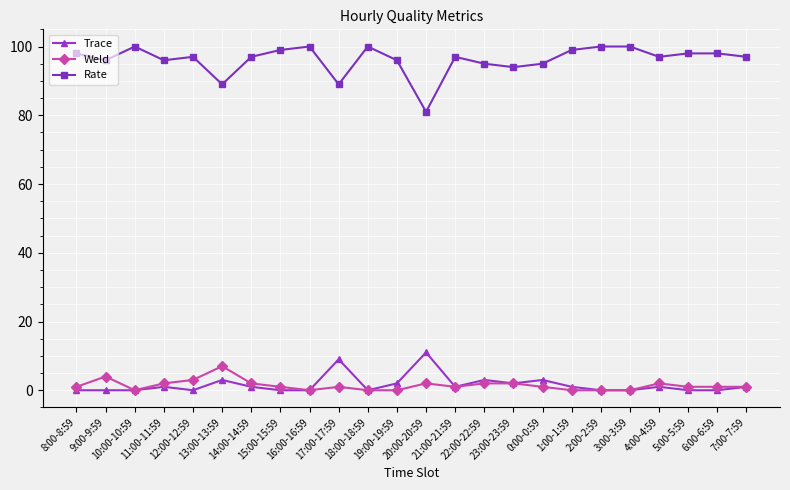

Reading right to left, what are all the values shown in this chart?

Trace: 7:00-7:59=1	6:00-6:59=0	5:00-5:59=0	4:00-4:59=1	3:00-3:59=0	2:00-2:59=0	1:00-1:59=1	0:00-0:59=3	23:00-23:59=2	22:00-22:59=3	21:00-21:59=1	20:00-20:59=11	19:00-19:59=2	18:00-18:59=0	17:00-17:59=9	16:00-16:59=0	15:00-15:59=0	14:00-14:59=1	13:00-13:59=3	12:00-12:59=0	11:00-11:59=1	10:00-10:59=0	9:00-9:59=0	8:00-8:59=0
Weld: 7:00-7:59=1	6:00-6:59=1	5:00-5:59=1	4:00-4:59=2	3:00-3:59=0	2:00-2:59=0	1:00-1:59=0	0:00-0:59=1	23:00-23:59=2	22:00-22:59=2	21:00-21:59=1	20:00-20:59=2	19:00-19:59=0	18:00-18:59=0	17:00-17:59=1	16:00-16:59=0	15:00-15:59=1	14:00-14:59=2	13:00-13:59=7	12:00-12:59=3	11:00-11:59=2	10:00-10:59=0	9:00-9:59=4	8:00-8:59=1
Rate: 7:00-7:59=97	6:00-6:59=98	5:00-5:59=98	4:00-4:59=97	3:00-3:59=100	2:00-2:59=100	1:00-1:59=99	0:00-0:59=95	23:00-23:59=94	22:00-22:59=95	21:00-21:59=97	20:00-20:59=81	19:00-19:59=96	18:00-18:59=100	17:00-17:59=89	16:00-16:59=100	15:00-15:59=99	14:00-14:59=97	13:00-13:59=89	12:00-12:59=97	11:00-11:59=96	10:00-10:59=100	9:00-9:59=96	8:00-8:59=98